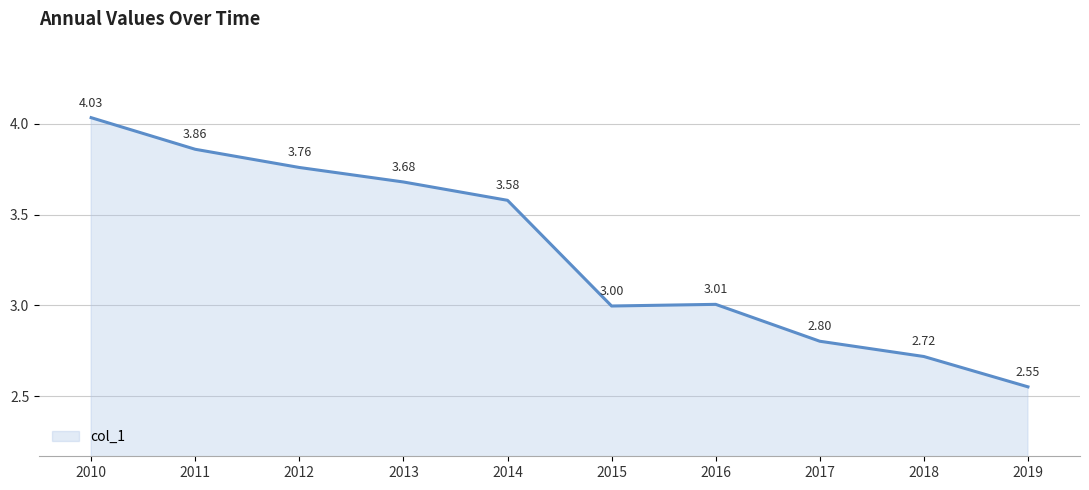

What is the difference between the maximum and minimum values?

1.5